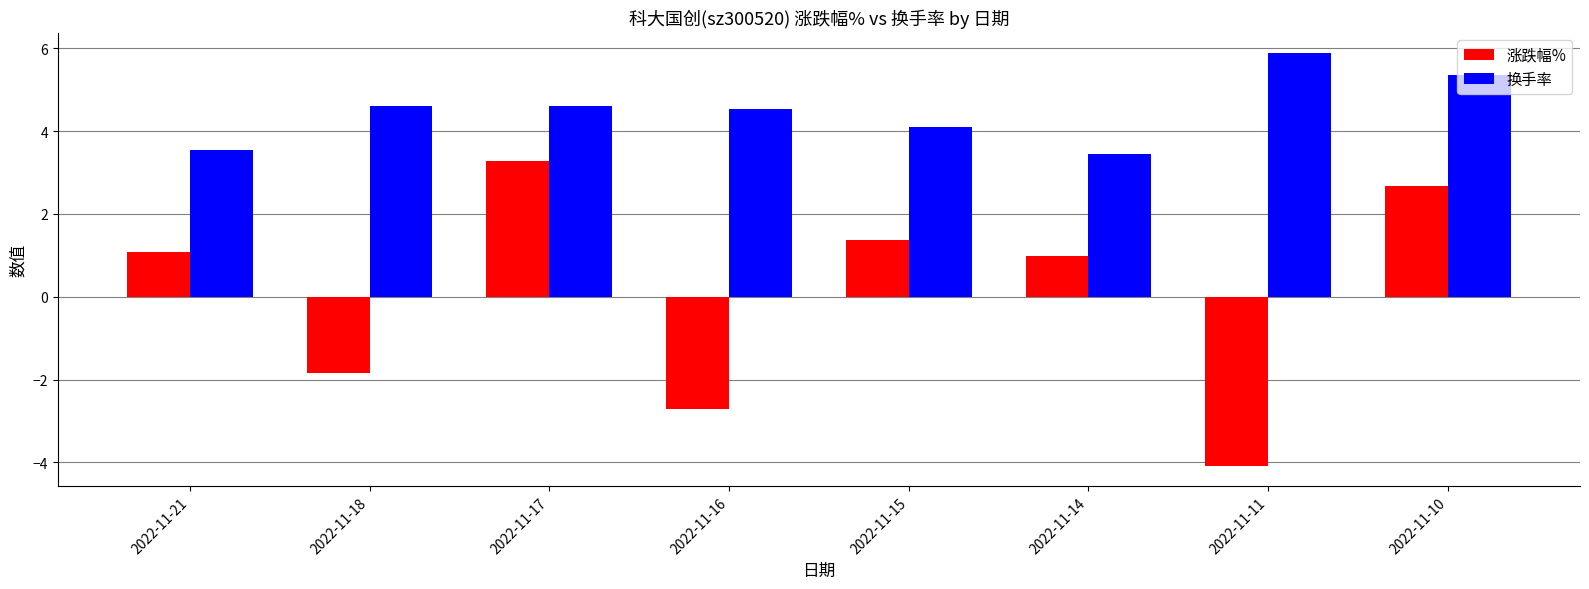

What are all the series names shown in the legend?

涨跌幅%, 换手率